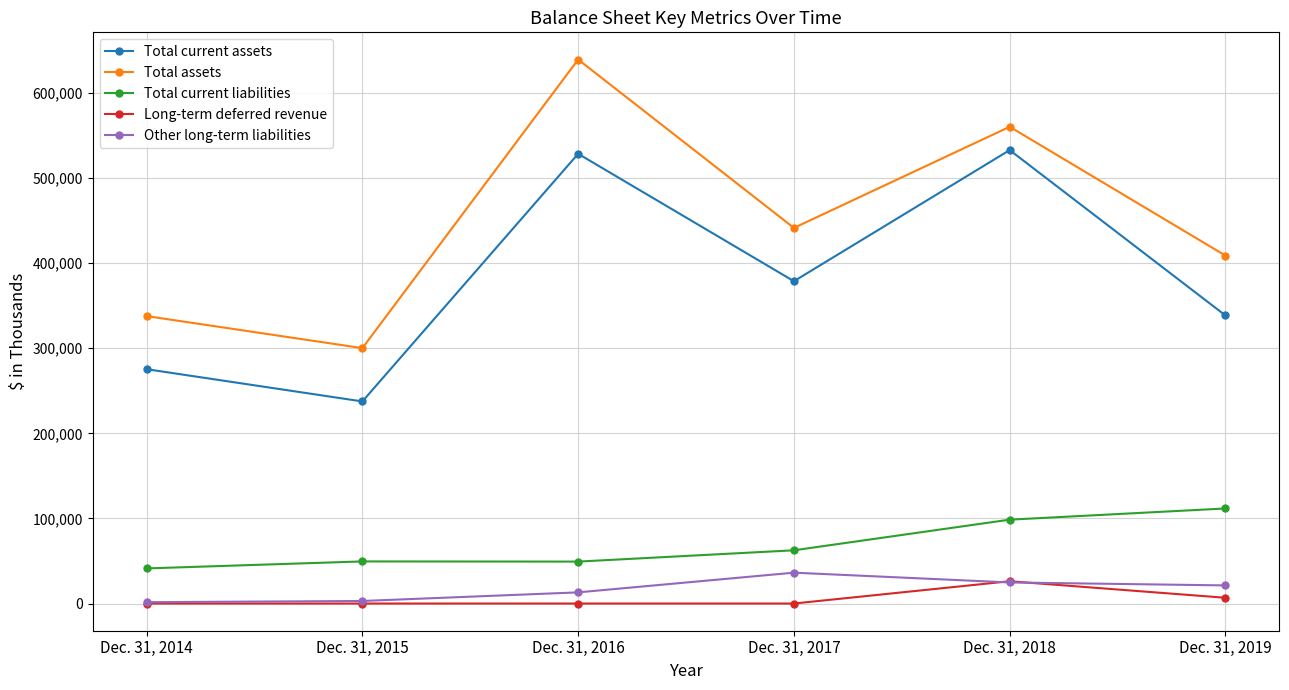

How many data points in Long-term deferred revenue are above 0?

2